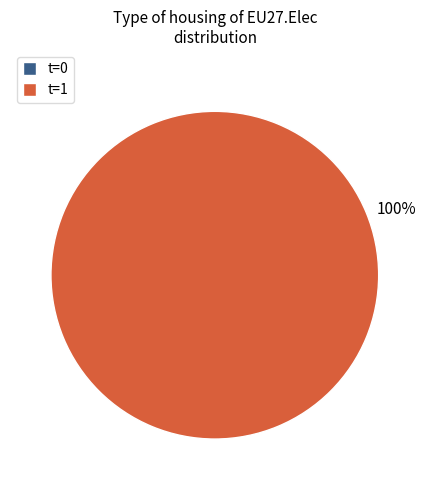

What is the largest slice in the pie chart?

t=1